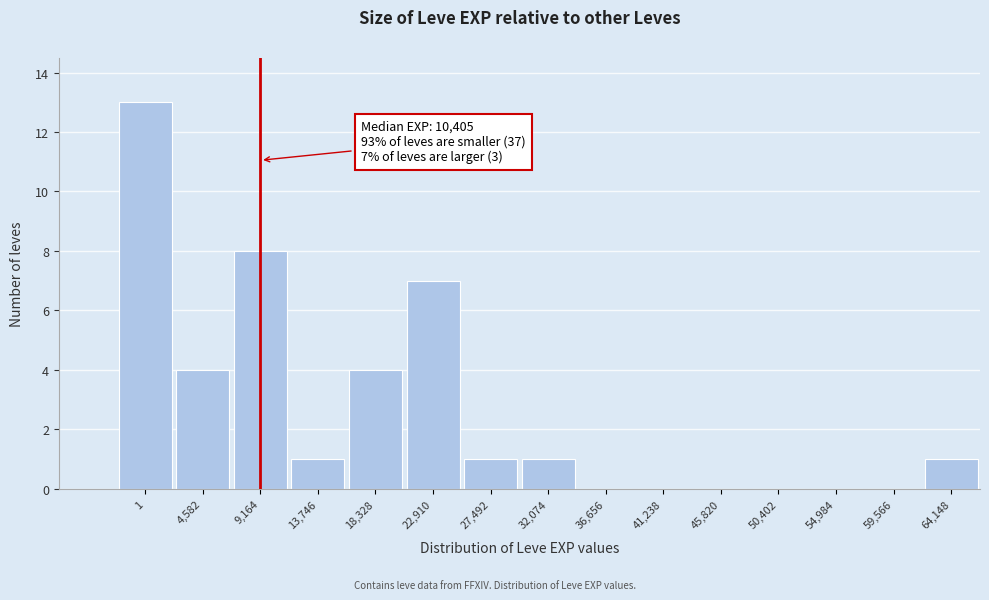

Reading right to left, list all the values displayed in this chart.

64,148=1	59,566=0	54,984=0	50,402=0	45,820=0	41,238=0	36,656=0	32,074=1	27,492=1	22,910=7	18,328=4	13,746=1	9,164=8	4,582=4	1=13